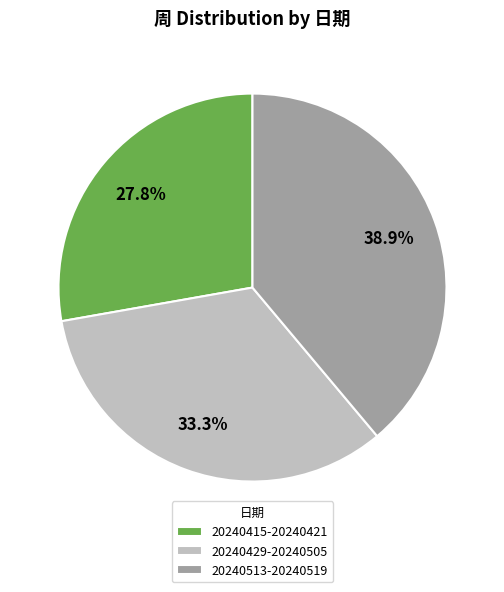

Does 20240513-20240519 account for over 50% of the chart?

No